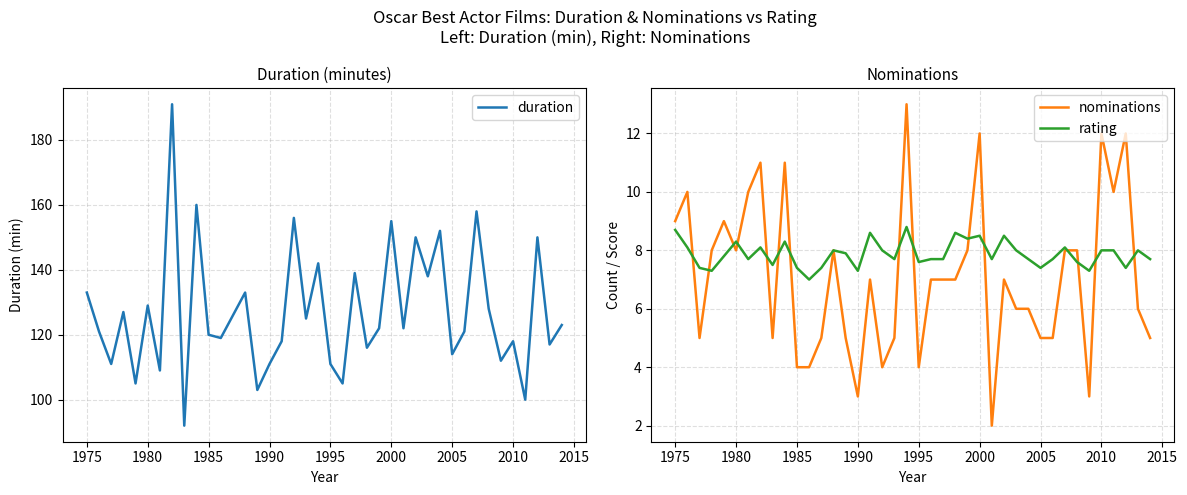

True or false: duration has a value of 111 at 1995.

True